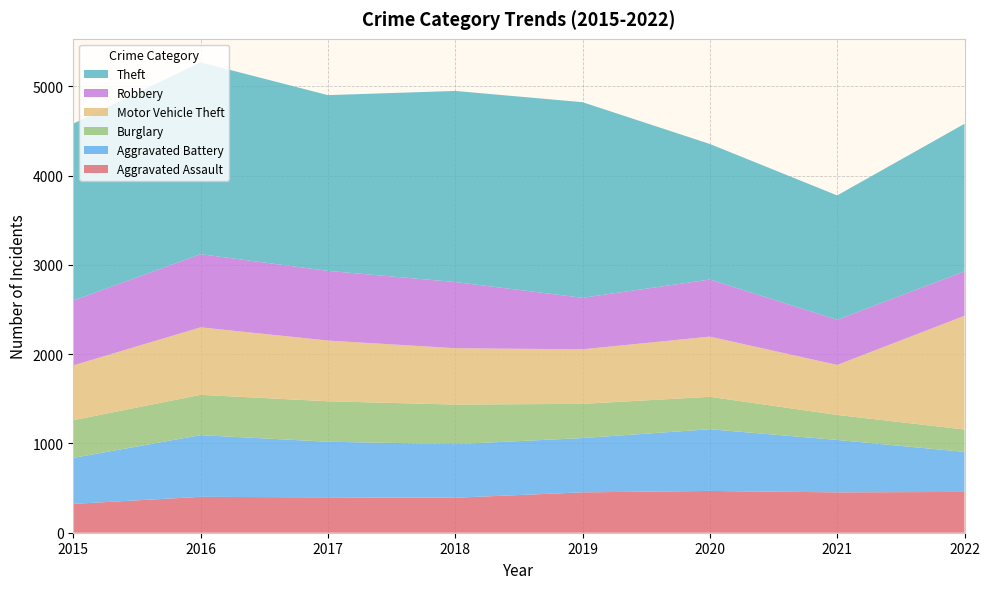

Reading right to left, transcribe all the data shown in this chart.

Aggravated Assault: 457	452	468	452	392	396	402	323
Aggravated Battery: 448	587	691	608	600	623	691	515
Burglary: 251	280	363	383	443	453	451	422
Motor Vehicle Theft: 1273	560	674	611	631	680	756	614
Robbery: 497	506	639	577	741	780	819	726
Theft: 1653	1392	1518	2190	2140	1968	2148	1981